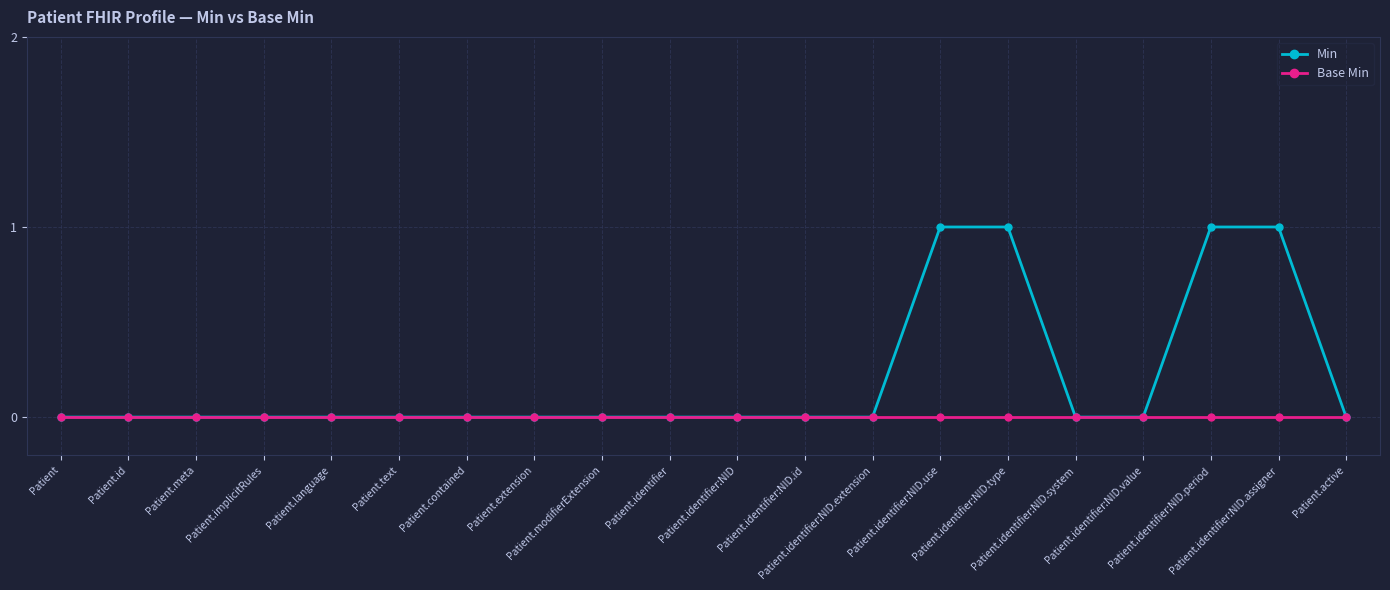

Does the chart display data point markers on the line(s)?

Yes